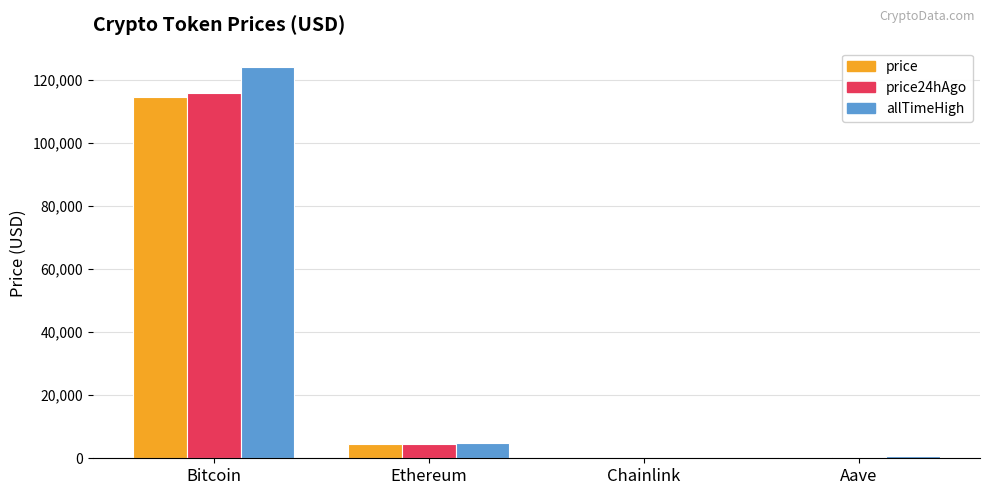

How many groups of bars are there?

4